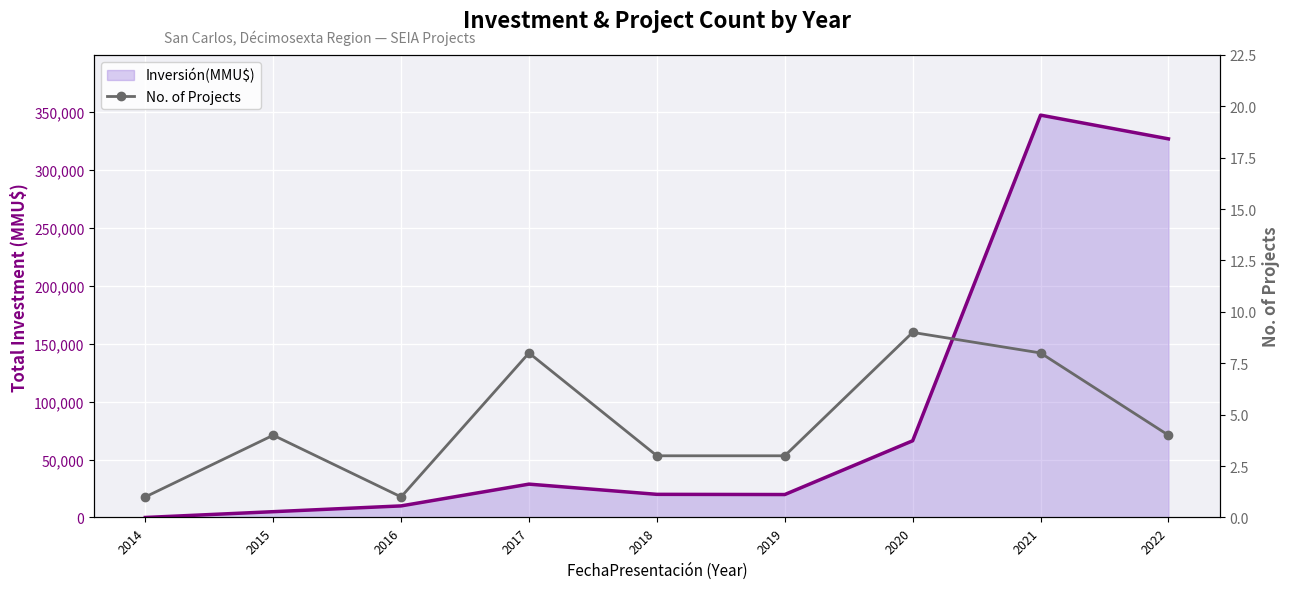

How many lines are shown in the chart?

2